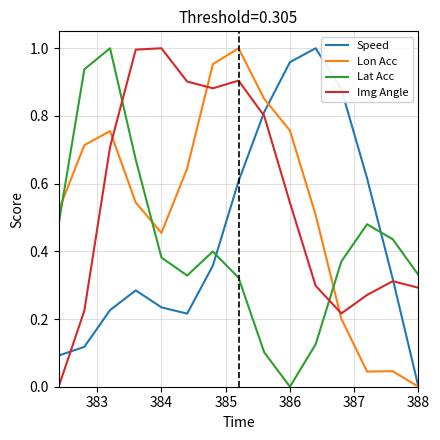

True or false: Lon Acc and Lat Acc cross at least once.

True